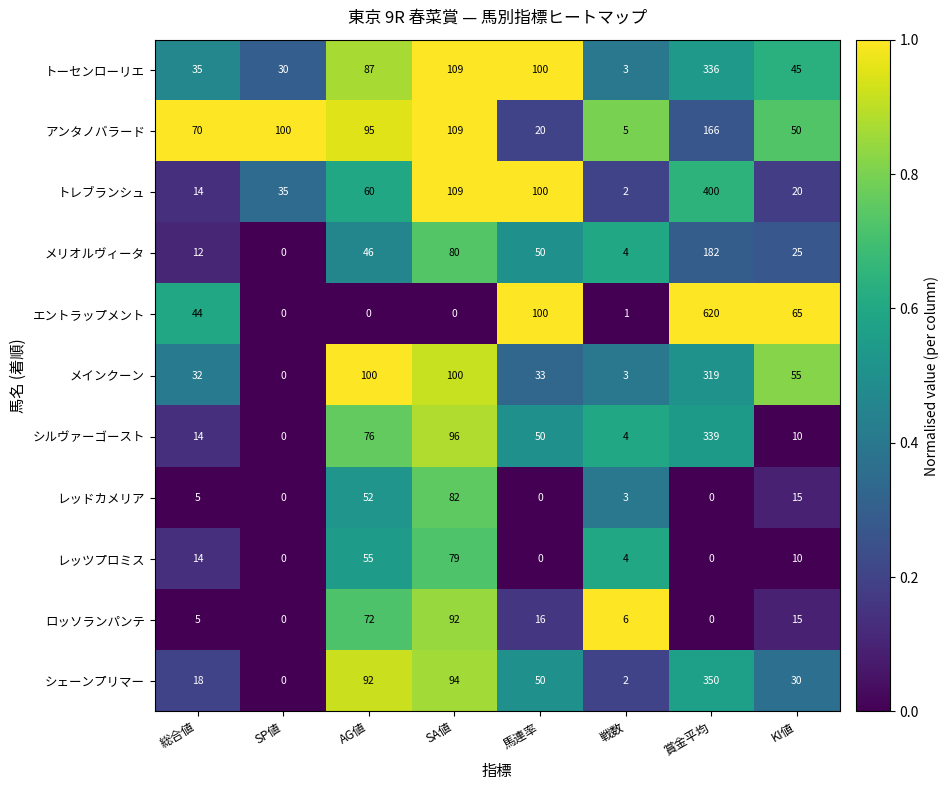

Between 賞金平均 and KI値, which series saw the biggest shift?

エントラップメント